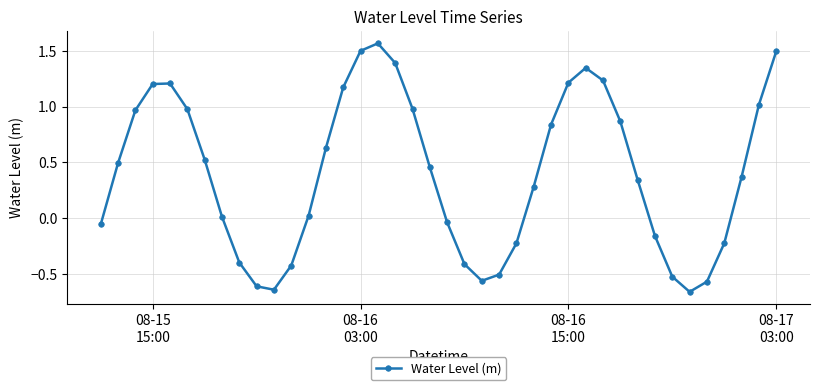

True or false: the data has more than 1 interior local peaks.

True